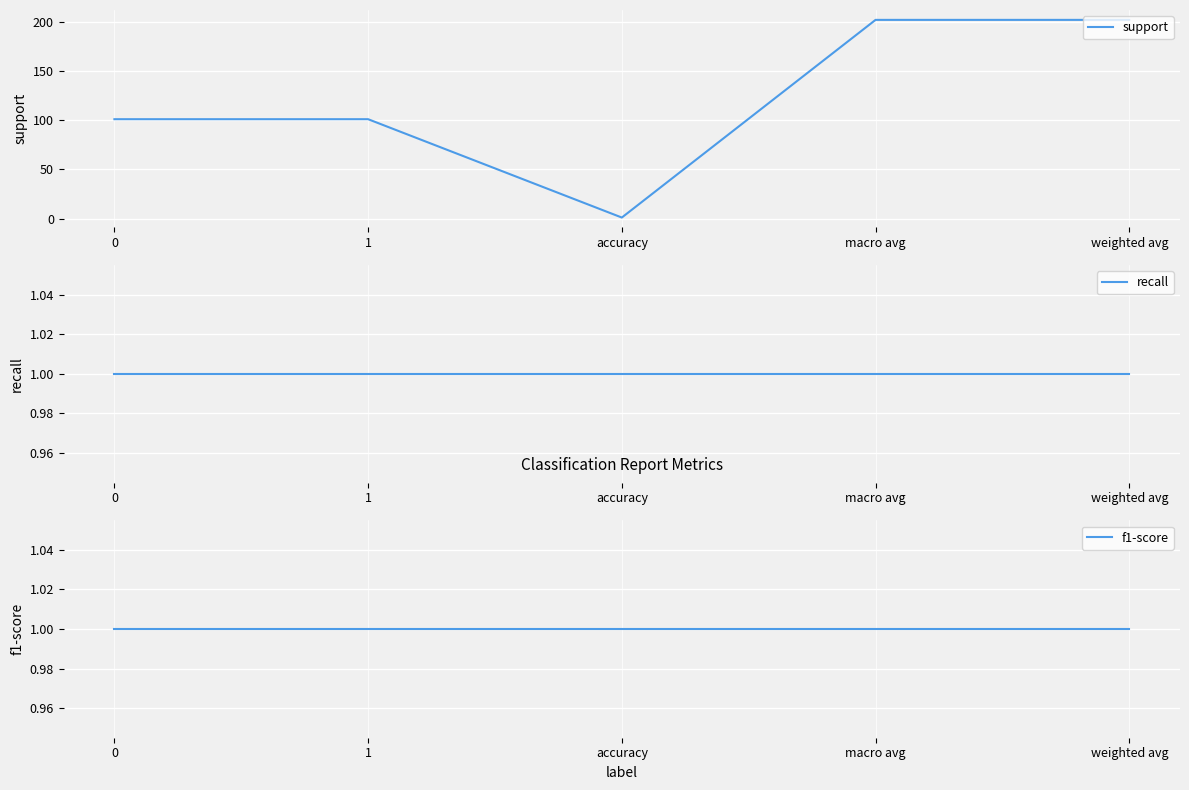

True or false: recall and f1-score cross at least once.

False